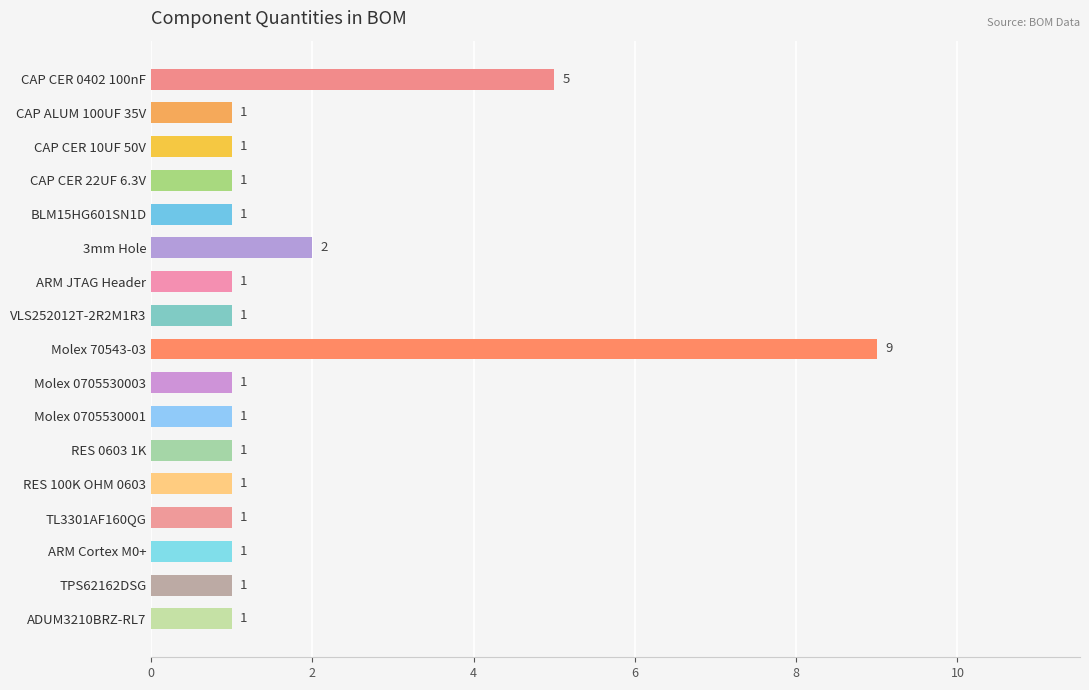

Are the bars grouped side by side (vs. stacked)?

No